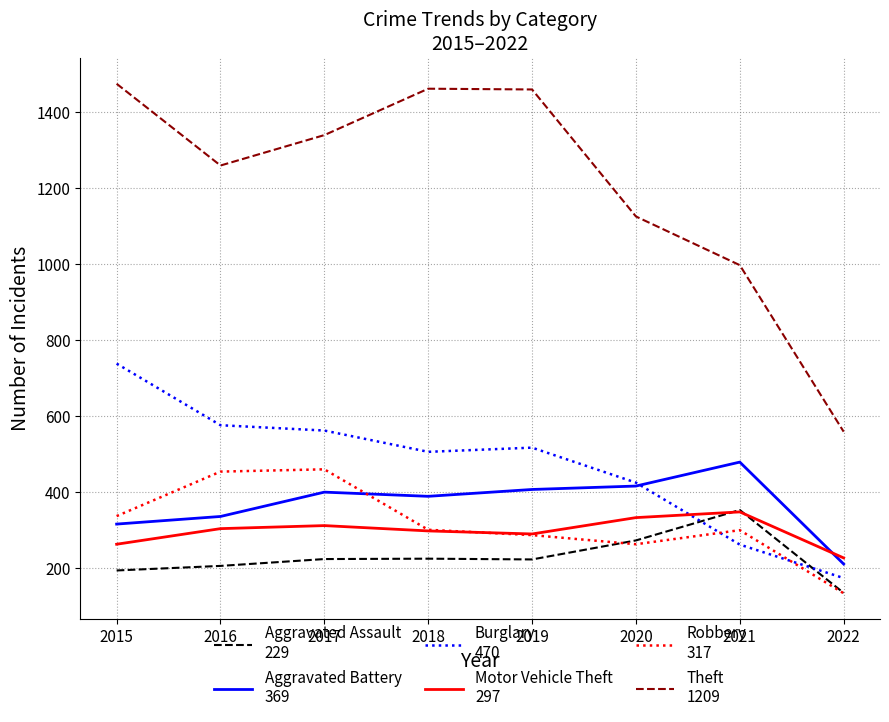

What is the spread (max minus min) of values at 2019?

1236